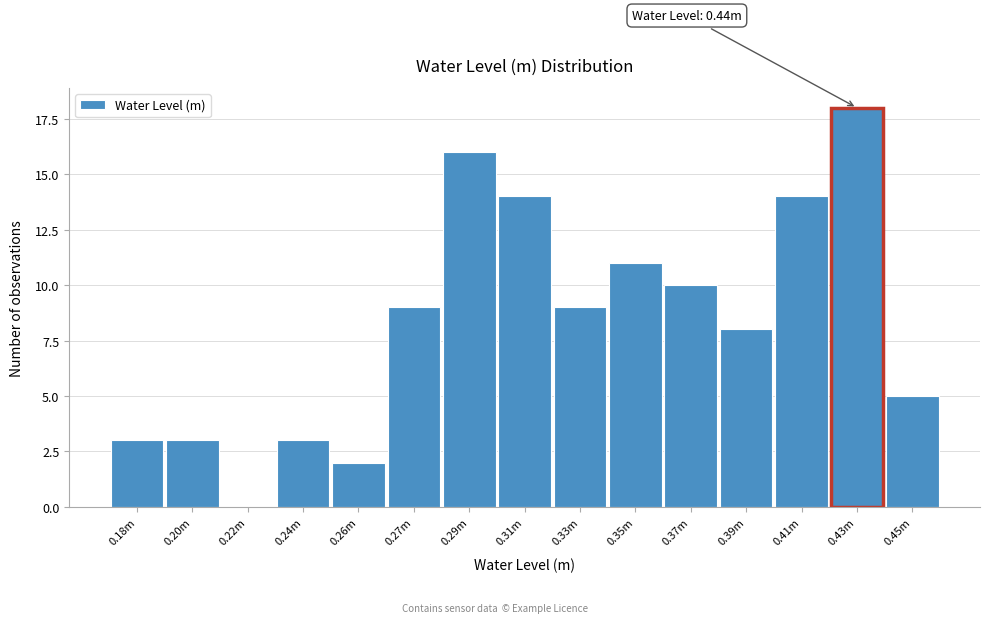

Reading left to right, what are all the values shown in this chart?

0.18m=3	0.20m=3	0.22m=0	0.24m=3	0.26m=2	0.27m=9	0.29m=16	0.31m=14	0.33m=9	0.35m=11	0.37m=10	0.39m=8	0.41m=14	0.43m=18	0.45m=5